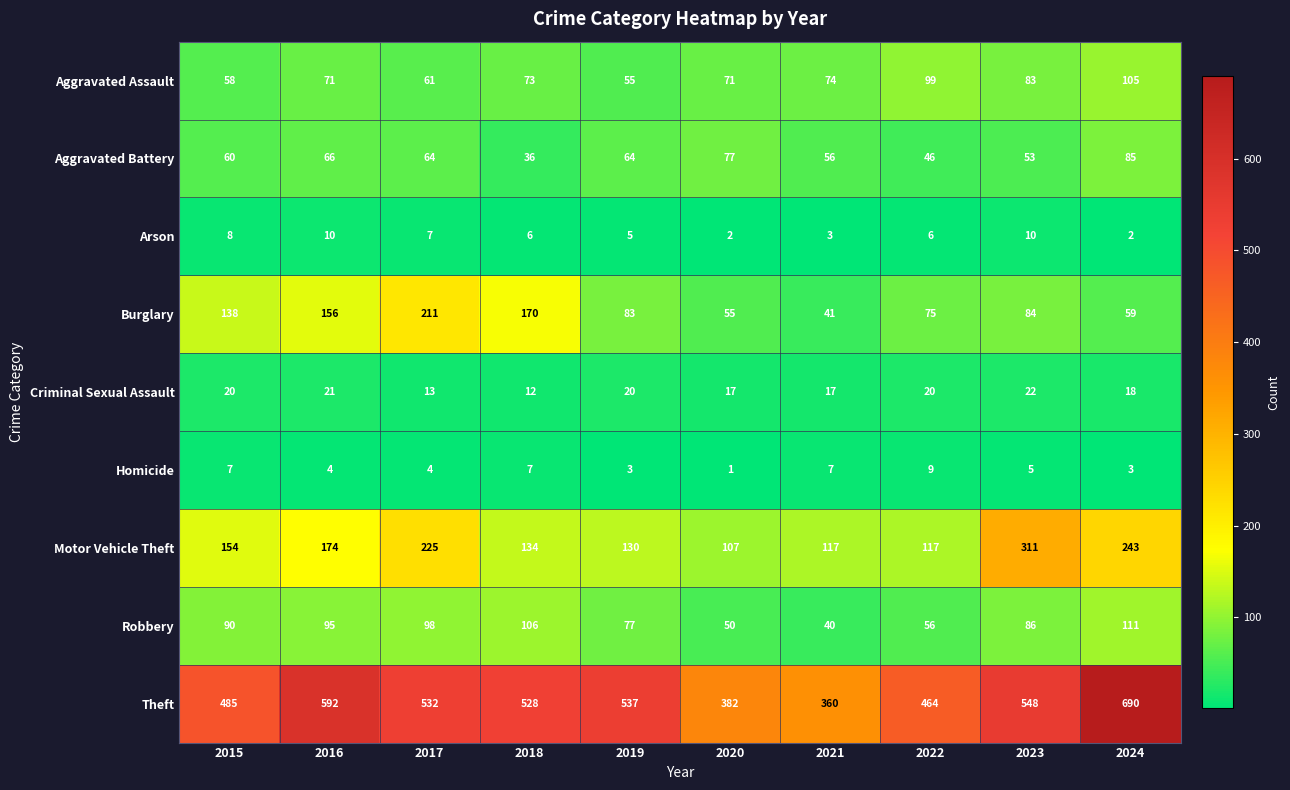

What is the difference between the maximum and minimum values in the Motor Vehicle Theft series?

204